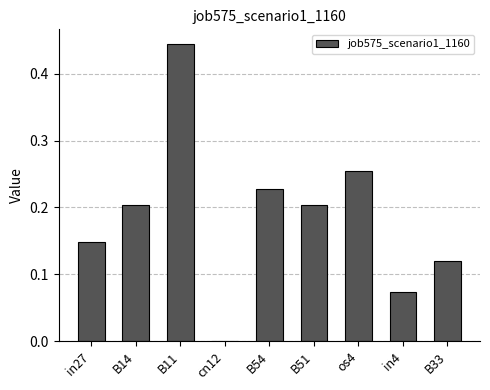

Which category has the highest value across all series?

B11